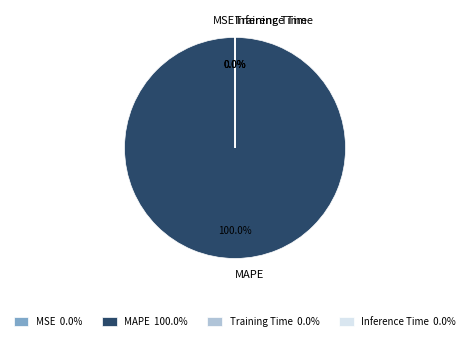

Which slice is the largest?

MAPE